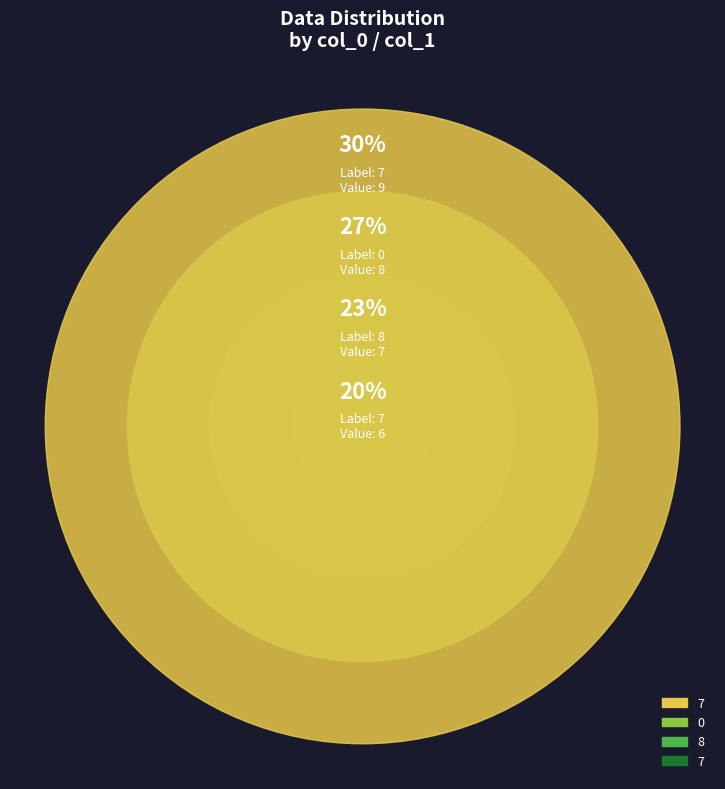

Does 6 account for over 50% of the chart?

No